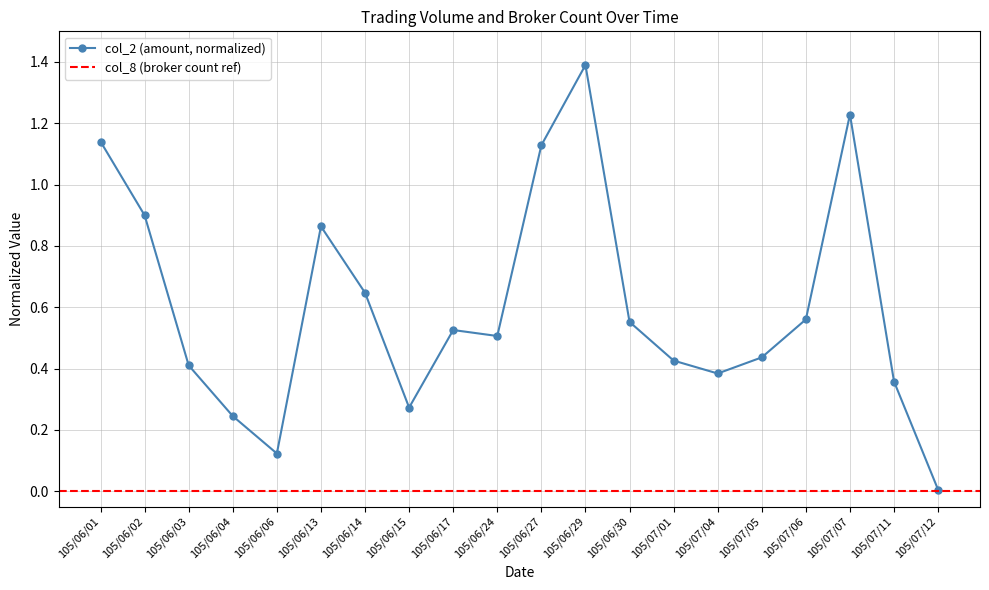

Reading left to right, list all the values displayed in this chart.

1.1	0.9	0.4	0.2	0.1	0.9	0.6	0.3	0.5	0.5	1.1	1.4	0.6	0.4	0.4	0.4	0.6	1.2	0.4	0.0